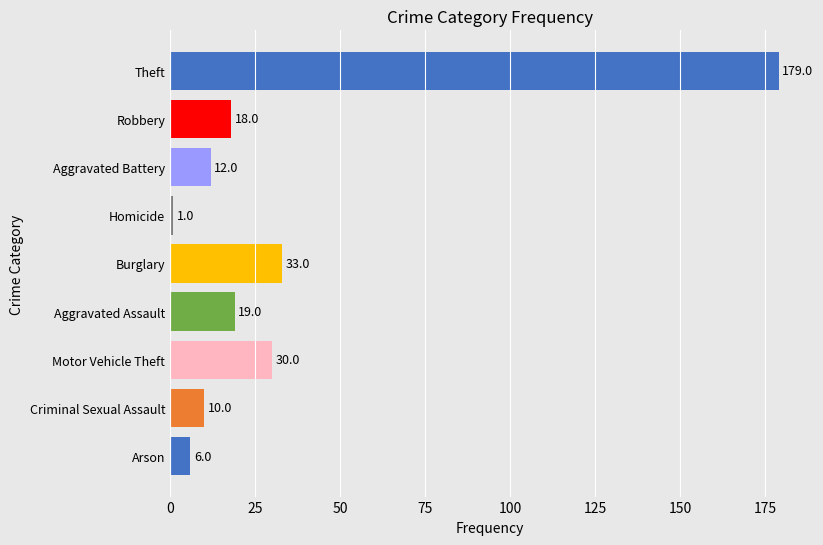

The chart shows a value of 1 at Homicide. True or false?

True